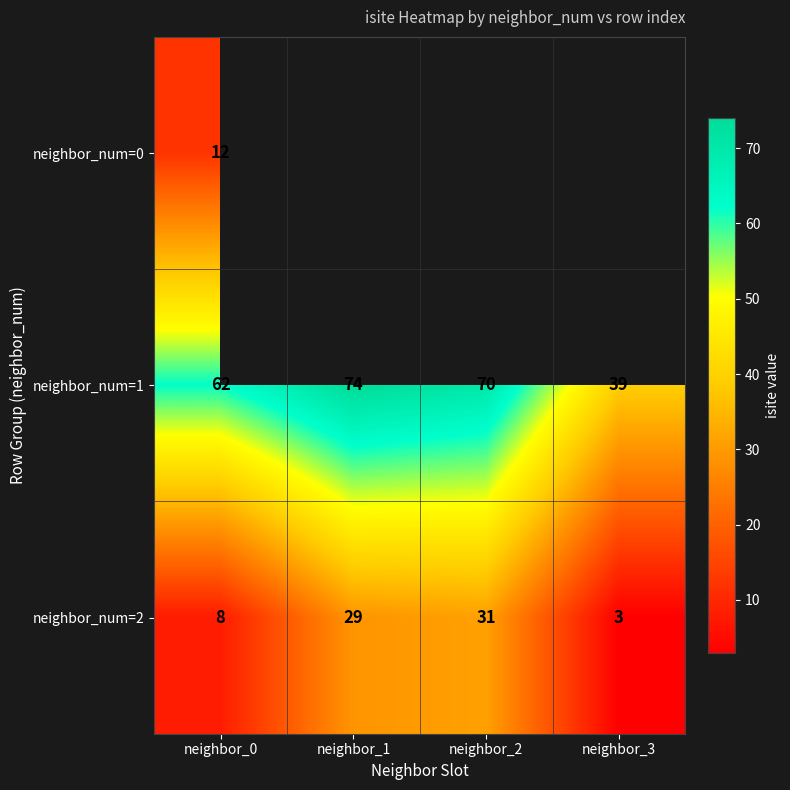

Is the value of neighbor_num=2 at neighbor_3 greater than the value of neighbor_num=1 at neighbor_2?

No